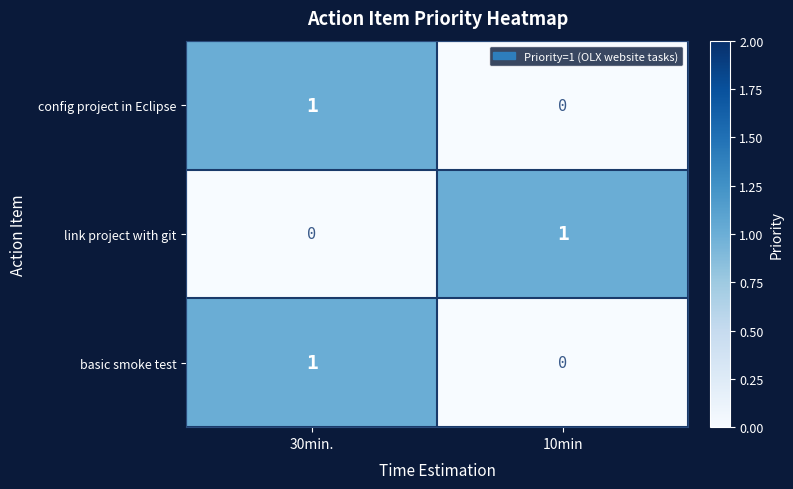

List the labels in order of config project in Eclipse value, smallest first.

10min, 30min.